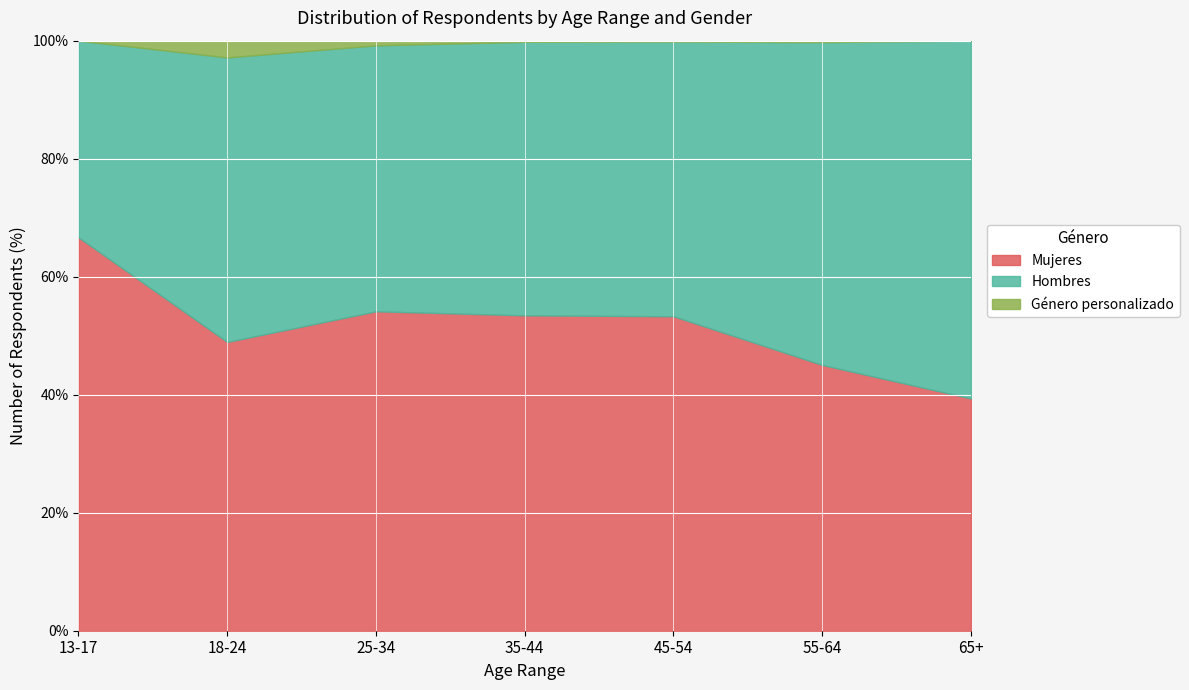

How many distinct data groups are displayed?

3